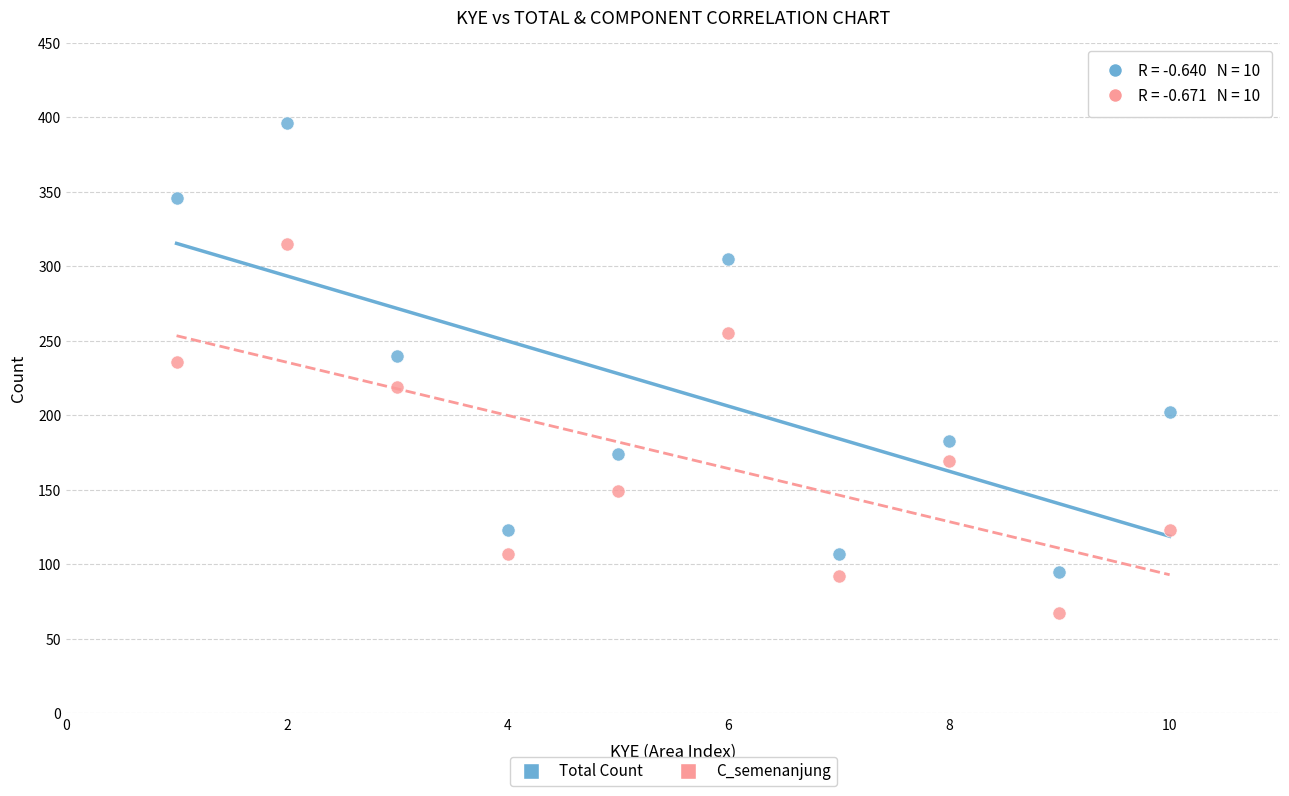

What are all the series names shown in the legend?

Total Count, C_semenanjung